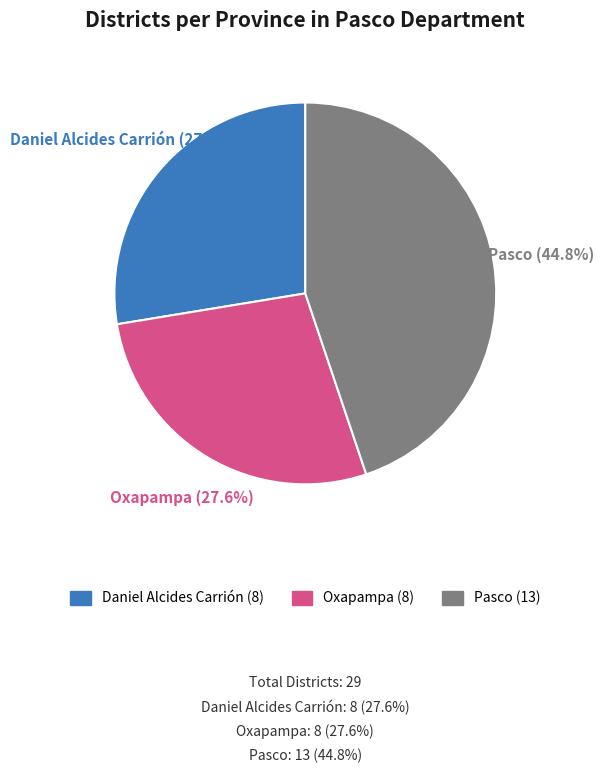

Does Daniel Alcides Carrión account for over 50% of the chart?

No